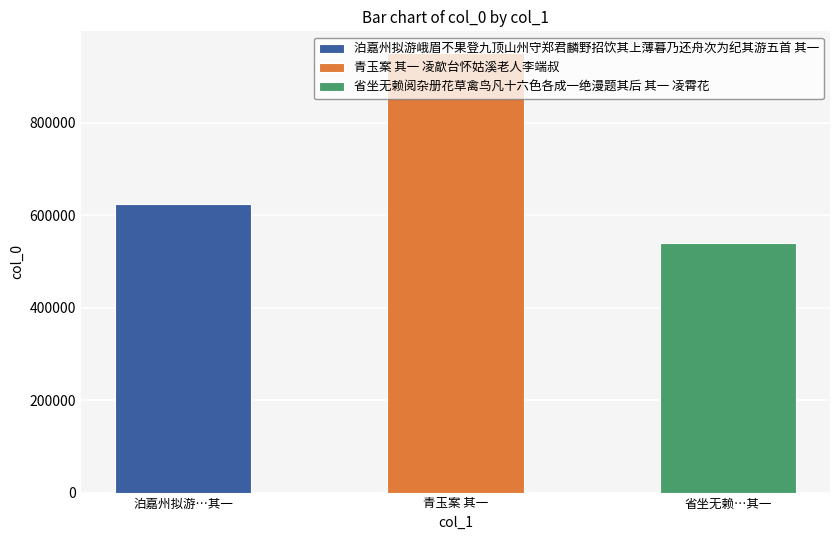

Approximately how many times larger is the value at 青玉案 其一 凌歊台怀姑溪老人李端叔 compared to 省坐无赖阅杂册花草禽鸟凡十六色各成一绝漫题其后 其一 凌霄花?

1.8